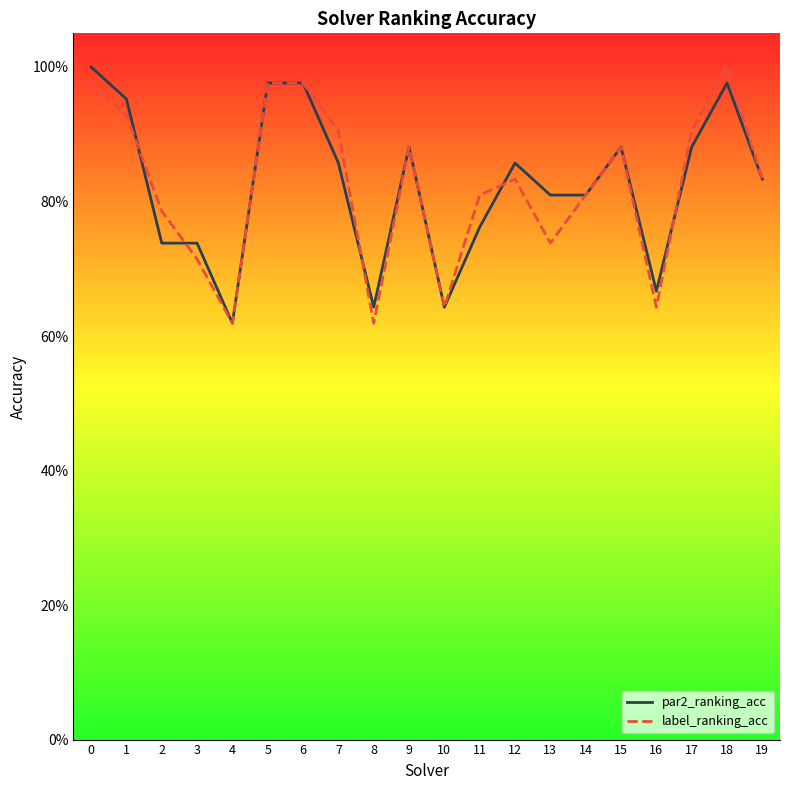

What is the maximum value shown in the chart?

1.0